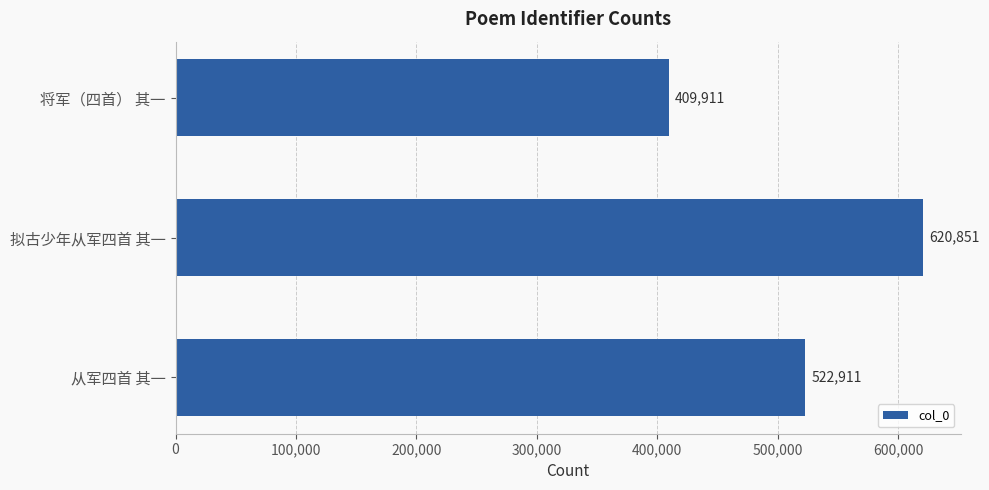

True or false: the data shows 620851 at 拟古少年从军四首 其一.

True